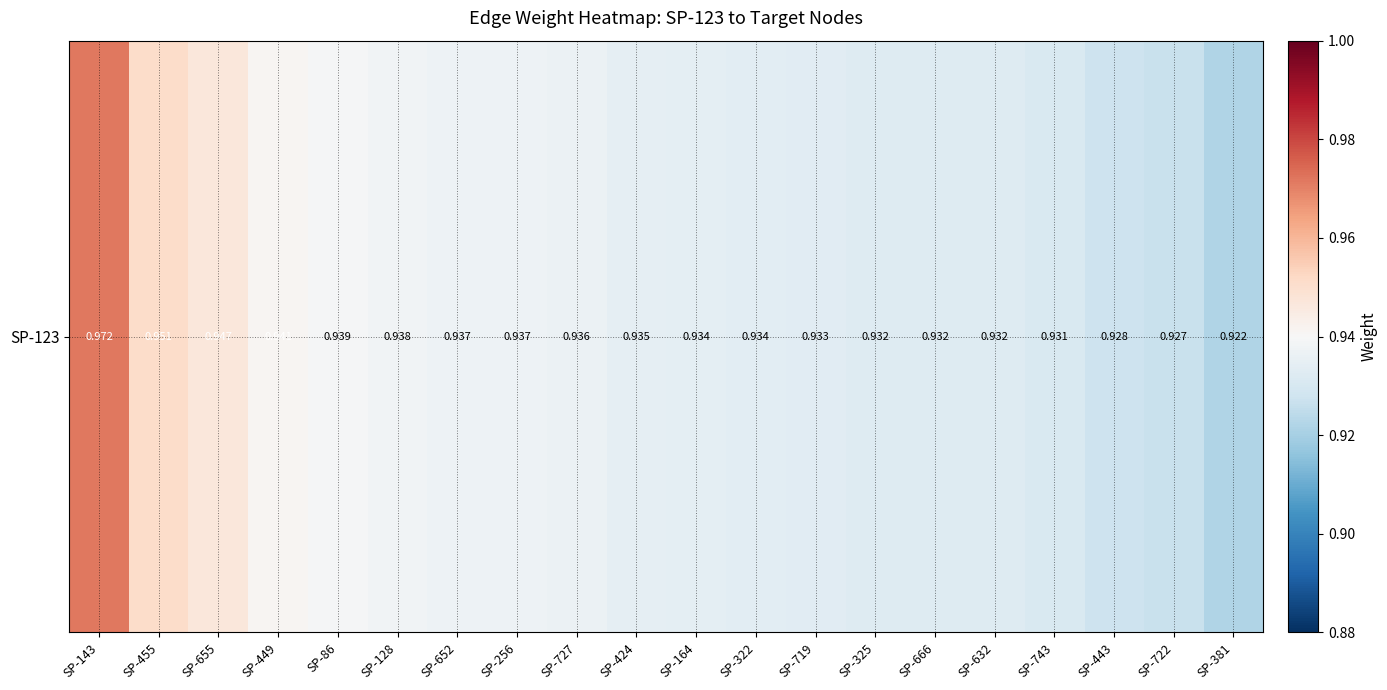

Reading right to left, what are all the values shown in this chart?

SP-381=0.9	SP-722=0.9	SP-443=0.9	SP-743=0.9	SP-632=0.9	SP-666=0.9	SP-325=0.9	SP-719=0.9	SP-322=0.9	SP-164=0.9	SP-424=0.9	SP-727=0.9	SP-256=0.9	SP-652=0.9	SP-128=0.9	SP-86=0.9	SP-449=0.9	SP-655=0.9	SP-455=1.0	SP-143=1.0